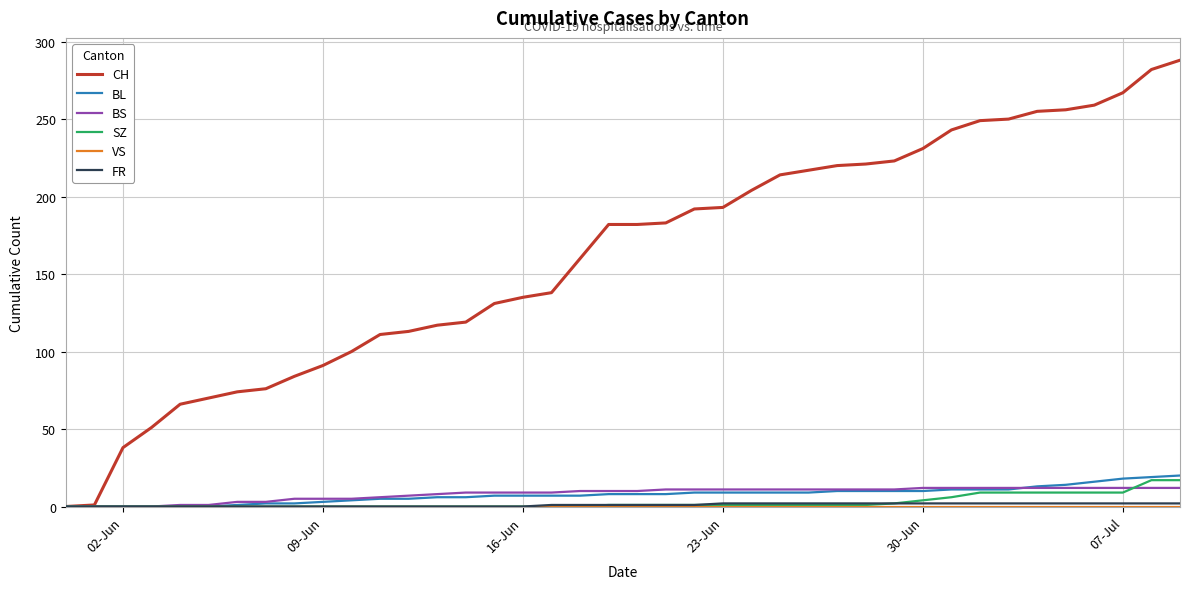

Which series has the largest total across all categories?

CH